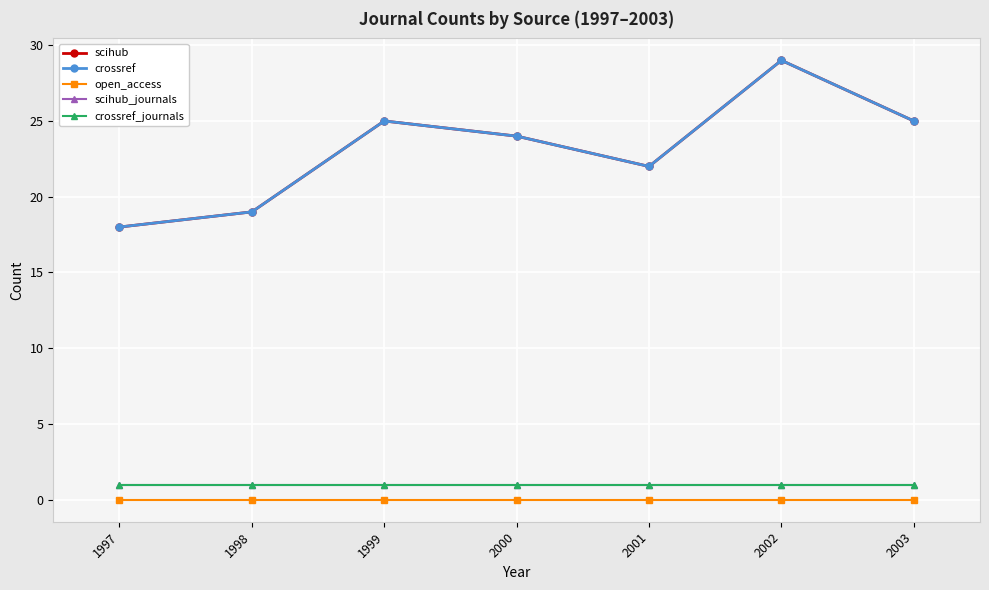

True or false: scihub has a value of 24 at 2000.

True